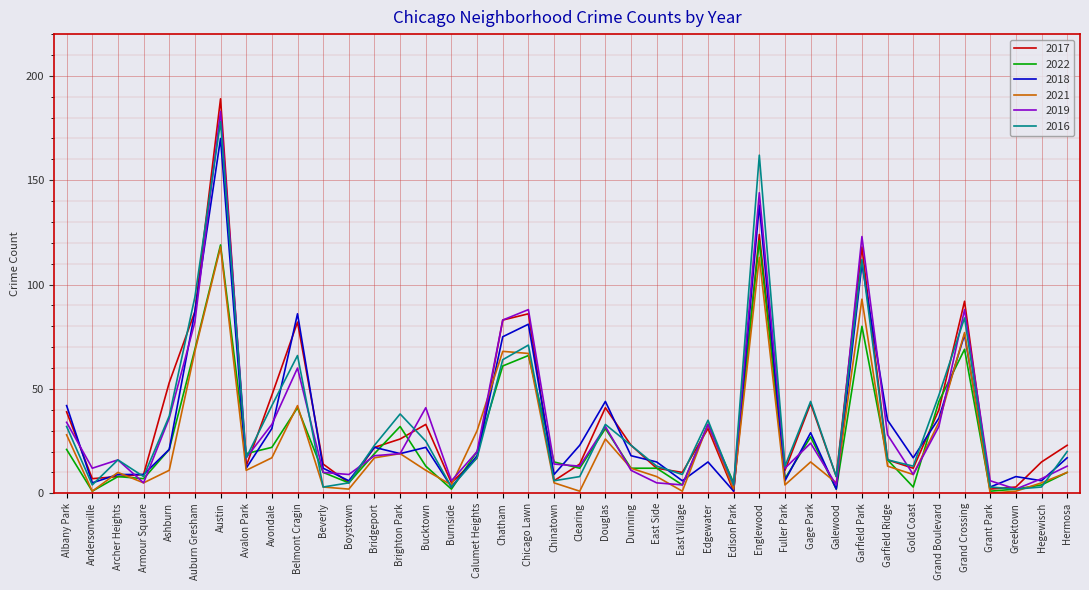

Reading right to left, list all the values displayed in this chart.

2017: Hermosa=23	Hegewisch=15	Greektown=3	Grant Park=2	Grand Crossing=92	Grand Boulevard=40	Gold Coast=12	Garfield Ridge=16	Garfield Park=118	Galewood=8	Gage Park=43	Fuller Park=11	Englewood=124	Edison Park=1	Edgewater=31	East Village=10	East Side=12	Dunning=23	Douglas=41	Clearing=14	Chinatown=6	Chicago Lawn=86	Chatham=83	Calumet Heights=17	Burnside=5	Bucktown=33	Brighton Park=26	Bridgeport=22	Boystown=5	Beverly=14	Belmont Cragin=82	Avondale=47	Avalon Park=13	Austin=189	Auburn Gresham=87	Ashburn=53	Armour Square=9	Archer Heights=8	Andersonville=7	Albany Park=39
2022: Hermosa=10	Hegewisch=4	Greektown=2	Grant Park=1	Grand Crossing=69	Grand Boulevard=44	Gold Coast=3	Garfield Ridge=16	Garfield Park=80	Galewood=2	Gage Park=27	Fuller Park=7	Englewood=121	Edison Park=5	Edgewater=33	East Village=4	East Side=12	Dunning=12	Douglas=31	Clearing=12	Chinatown=15	Chicago Lawn=66	Chatham=61	Calumet Heights=20	Burnside=2	Bucktown=13	Brighton Park=32	Bridgeport=19	Boystown=5	Beverly=10	Belmont Cragin=41	Avondale=22	Avalon Park=19	Austin=119	Auburn Gresham=69	Ashburn=21	Armour Square=7	Archer Heights=8	Andersonville=1	Albany Park=21
2018: Hermosa=17	Hegewisch=6	Greektown=8	Grant Park=3	Grand Crossing=76	Grand Boulevard=36	Gold Coast=17	Garfield Ridge=35	Garfield Park=110	Galewood=2	Gage Park=29	Fuller Park=6	Englewood=138	Edison Park=1	Edgewater=15	East Village=6	East Side=15	Dunning=18	Douglas=44	Clearing=23	Chinatown=9	Chicago Lawn=81	Chatham=75	Calumet Heights=18	Burnside=3	Bucktown=22	Brighton Park=19	Bridgeport=22	Boystown=6	Beverly=12	Belmont Cragin=86	Avondale=31	Avalon Park=12	Austin=170	Auburn Gresham=87	Ashburn=21	Armour Square=9	Archer Heights=9	Andersonville=5	Albany Park=42
2021: Hermosa=10	Hegewisch=5	Greektown=1	Grant Park=0	Grand Crossing=77	Grand Boulevard=34	Gold Coast=9	Garfield Ridge=13	Garfield Park=93	Galewood=5	Gage Park=15	Fuller Park=4	Englewood=113	Edison Park=2	Edgewater=33	East Village=1	East Side=8	Dunning=12	Douglas=26	Clearing=1	Chinatown=5	Chicago Lawn=67	Chatham=68	Calumet Heights=30	Burnside=4	Bucktown=11	Brighton Park=19	Bridgeport=17	Boystown=2	Beverly=3	Belmont Cragin=42	Avondale=17	Avalon Park=11	Austin=118	Auburn Gresham=68	Ashburn=11	Armour Square=5	Archer Heights=10	Andersonville=1	Albany Park=28
2019: Hermosa=13	Hegewisch=7	Greektown=2	Grant Park=6	Grand Crossing=88	Grand Boulevard=32	Gold Coast=9	Garfield Ridge=28	Garfield Park=123	Galewood=4	Gage Park=24	Fuller Park=12	Englewood=144	Edison Park=4	Edgewater=33	East Village=4	East Side=5	Dunning=11	Douglas=32	Clearing=13	Chinatown=14	Chicago Lawn=88	Chatham=83	Calumet Heights=20	Burnside=6	Bucktown=41	Brighton Park=19	Bridgeport=18	Boystown=9	Beverly=10	Belmont Cragin=60	Avondale=33	Avalon Park=17	Austin=183	Auburn Gresham=82	Ashburn=36	Armour Square=5	Archer Heights=16	Andersonville=12	Albany Park=34
2016: Hermosa=20	Hegewisch=3	Greektown=2	Grant Park=3	Grand Crossing=84	Grand Boulevard=47	Gold Coast=13	Garfield Ridge=16	Garfield Park=112	Galewood=8	Gage Park=44	Fuller Park=13	Englewood=162	Edison Park=4	Edgewater=35	East Village=9	East Side=13	Dunning=23	Douglas=33	Clearing=8	Chinatown=6	Chicago Lawn=71	Chatham=64	Calumet Heights=17	Burnside=3	Bucktown=25	Brighton Park=38	Bridgeport=23	Boystown=5	Beverly=3	Belmont Cragin=66	Avondale=42	Avalon Park=17	Austin=178	Auburn Gresham=94	Ashburn=37	Armour Square=8	Archer Heights=16	Andersonville=4	Albany Park=32